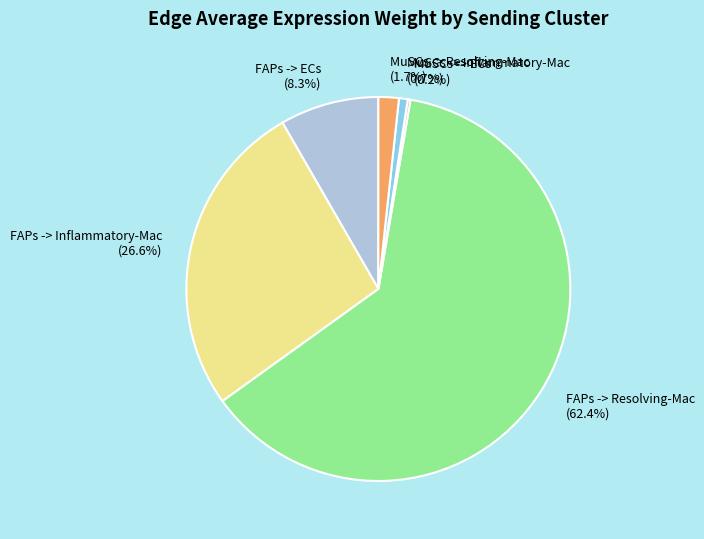

What is the largest slice in the pie chart?

FAPs -> Resolving-Mac